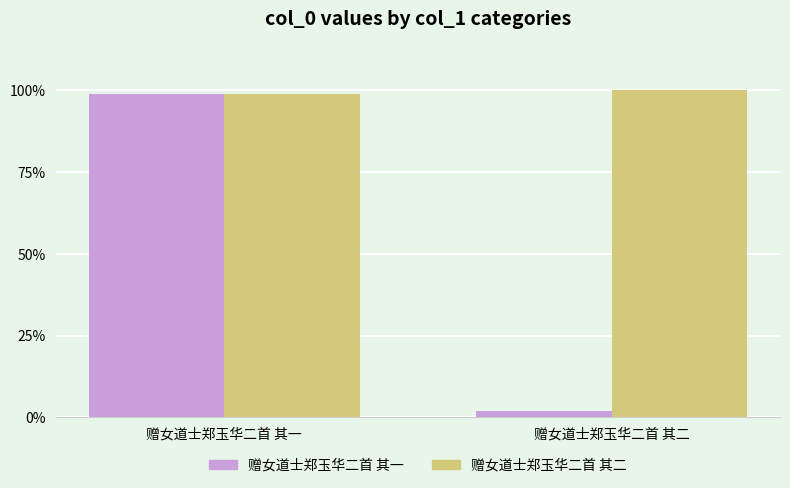

What are all the series names shown in the legend?

赠女道士郑玉华二首 其一, 赠女道士郑玉华二首 其二